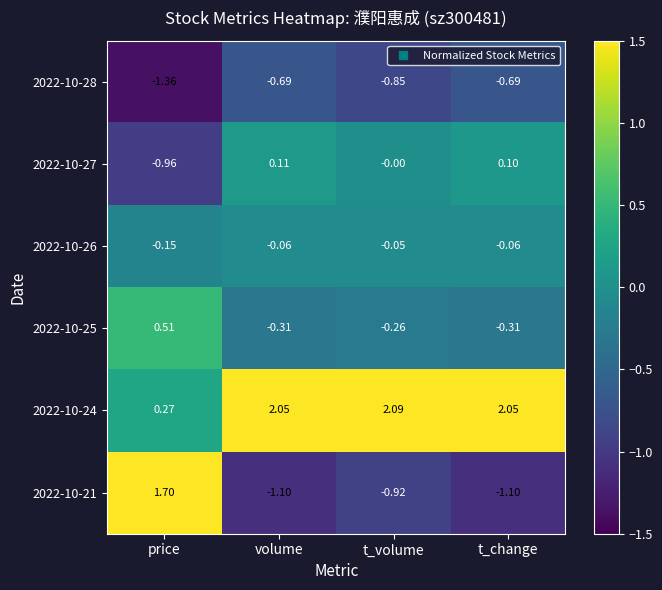

At which label does 2022-10-27 first exceed 0?

volume